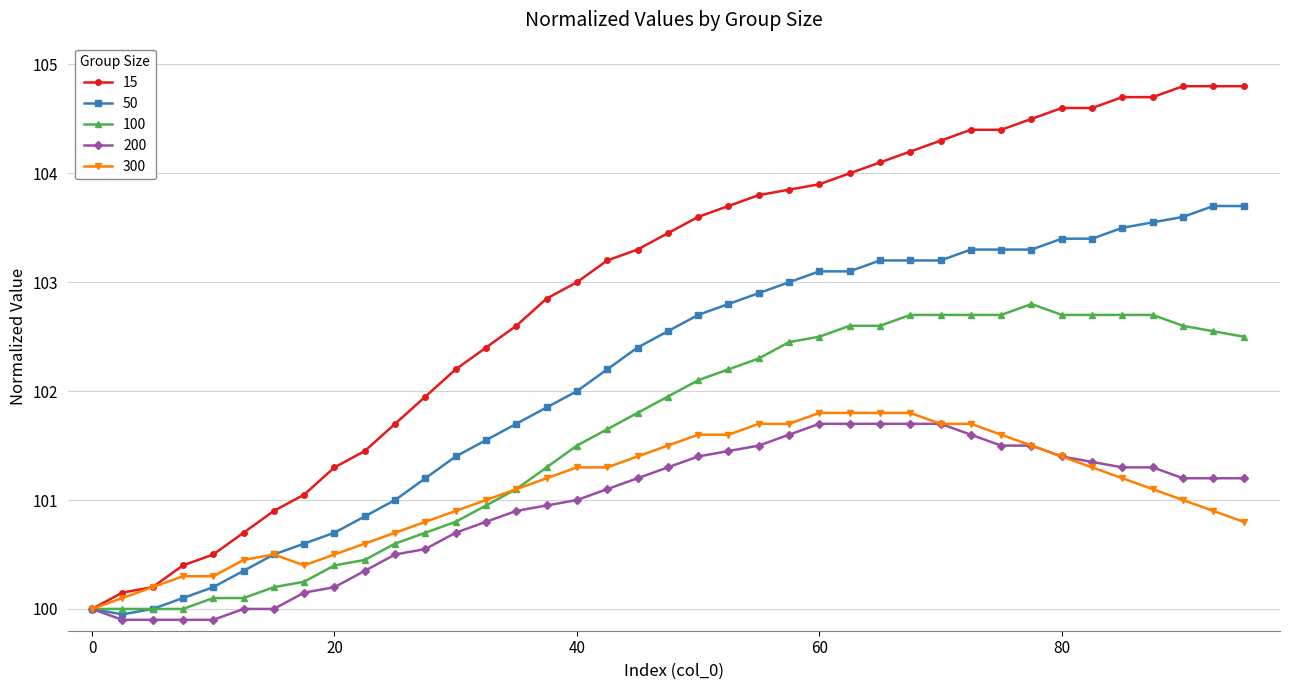

Which series has the largest range (max minus min)?

15